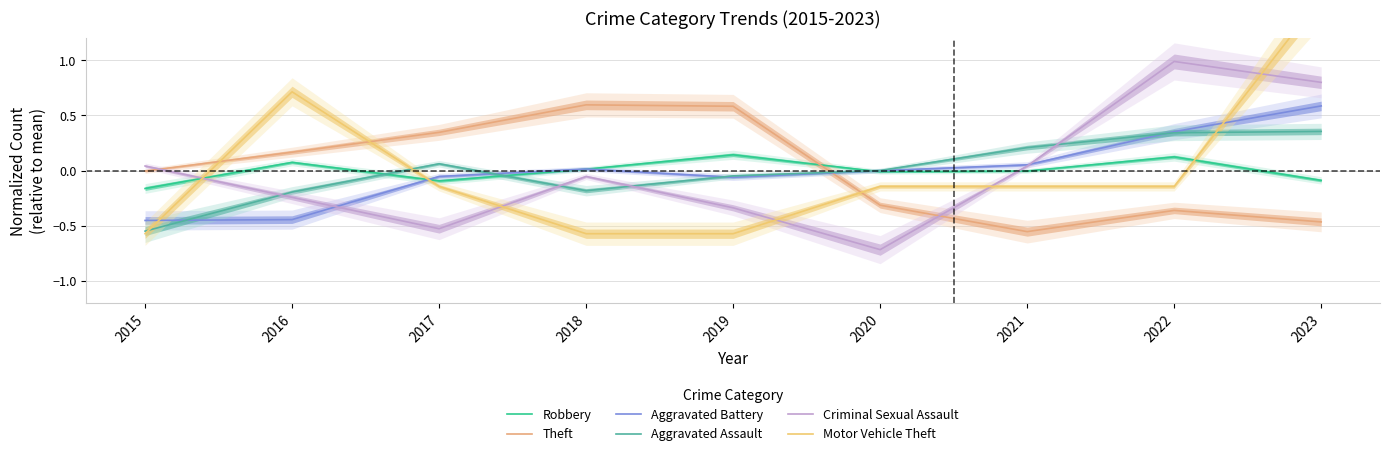

How many categories are shown in the chart?

9